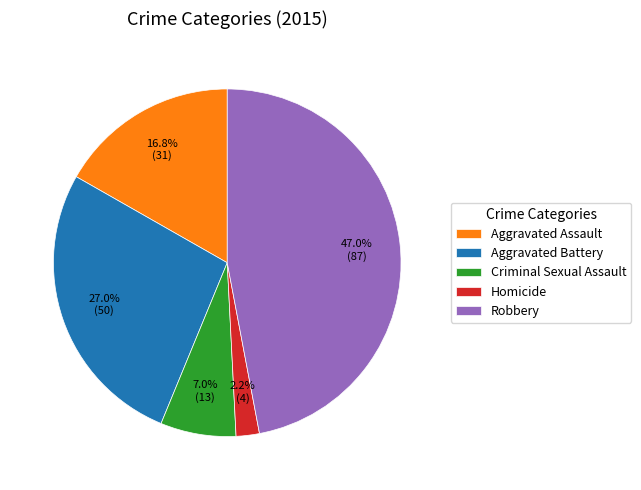

What is the largest slice in the pie chart?

Robbery